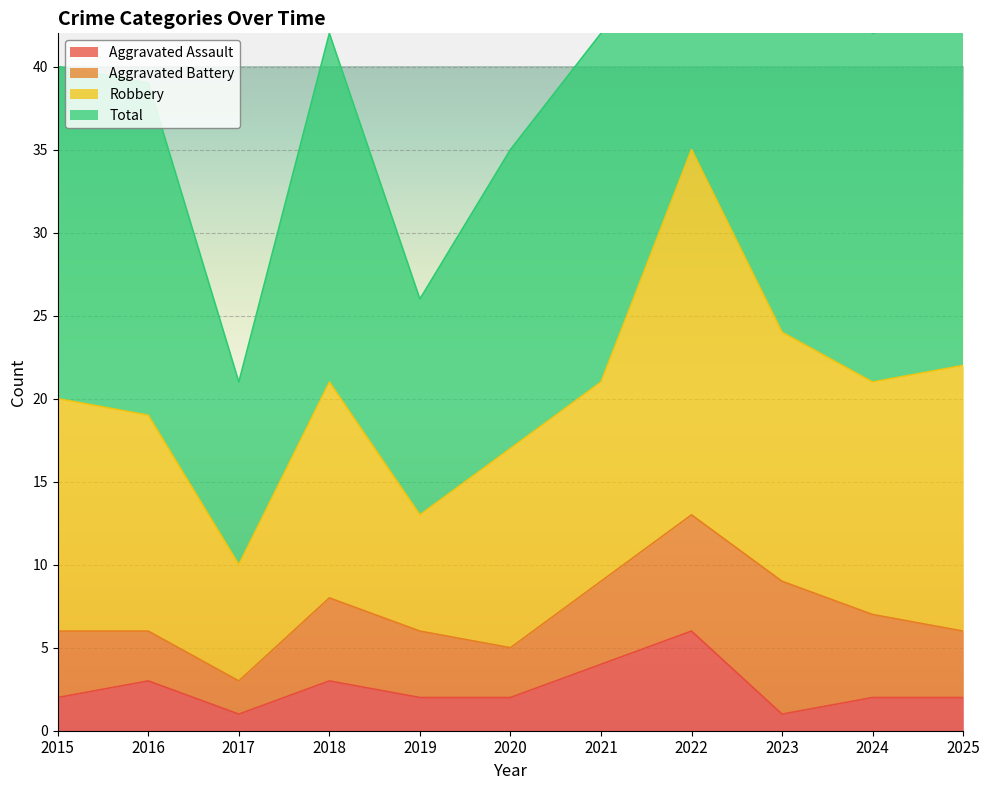

Read the Aggravated Assault value at 2015.

2